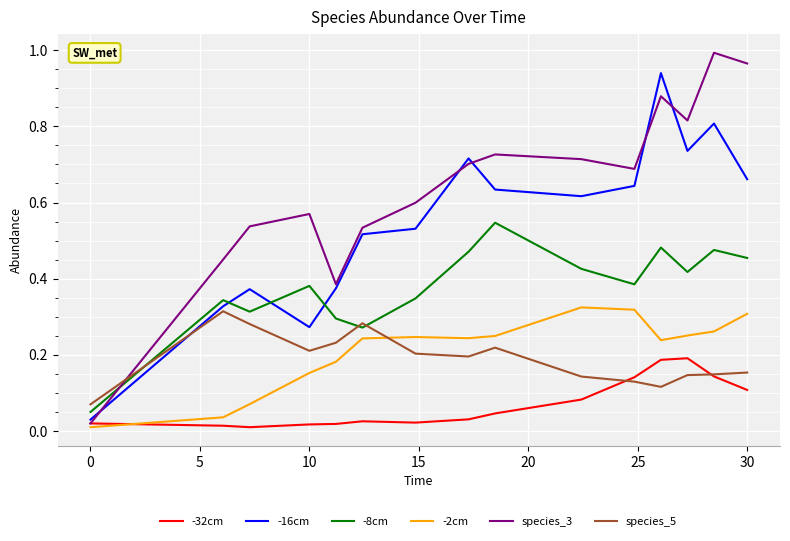

Count the number of categories in the chart.

15